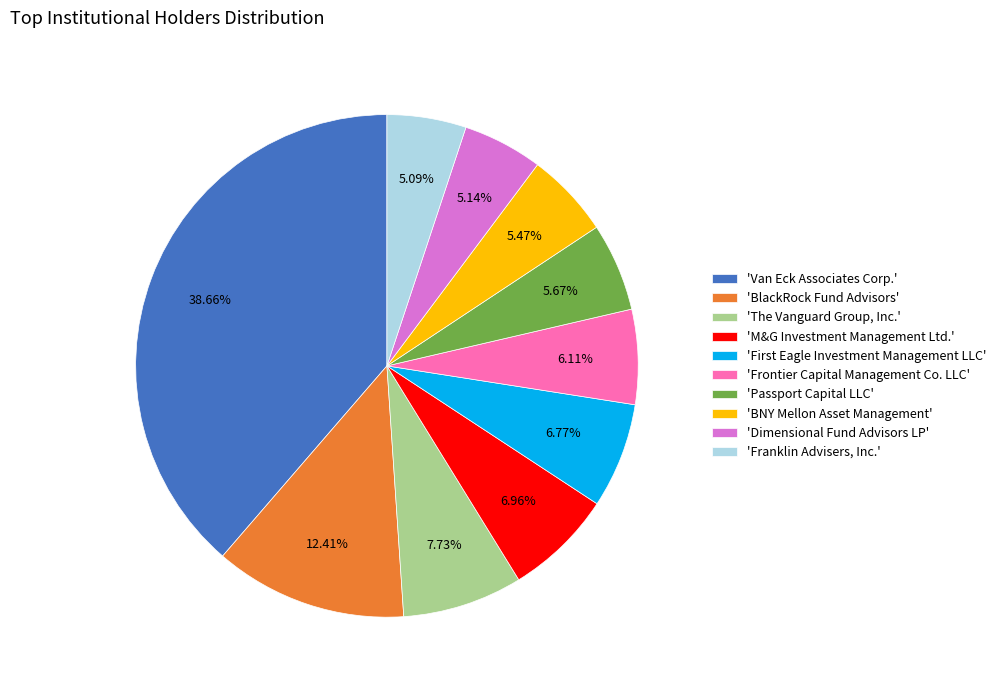

How many segments does this pie chart have?

10